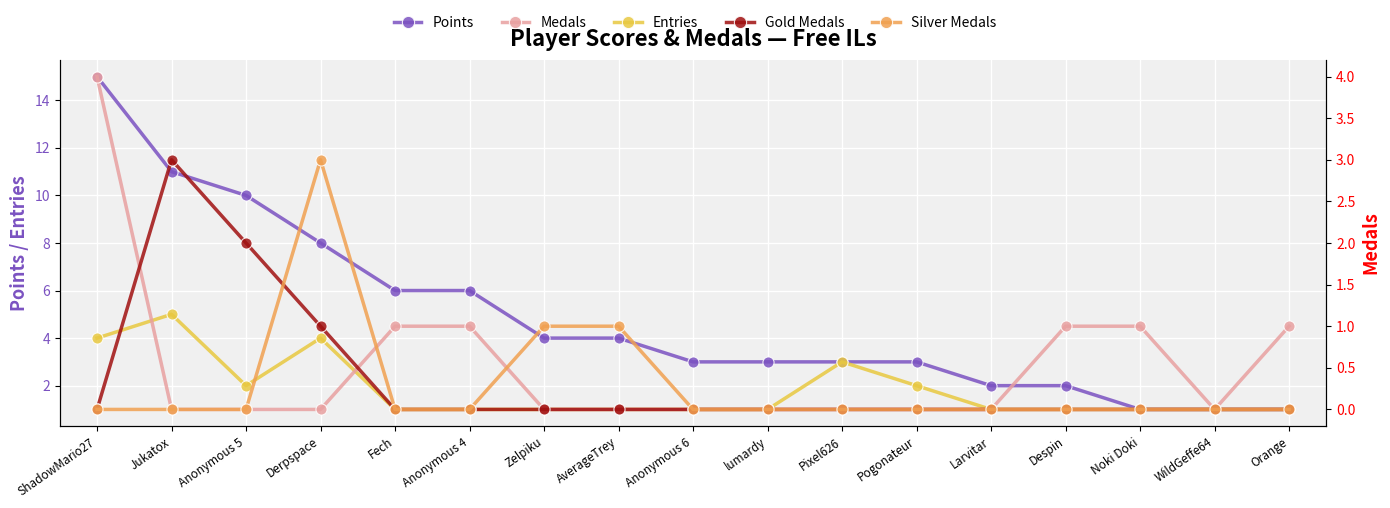

Reading left to right, transcribe all the data shown in this chart.

Points: ShadowMario27=15	Jukatox=11	Anonymous 5=10	Derpspace=8	Fech=6	Anonymous 4=6	Zelpiku=4	AverageTrey=4	Anonymous 6=3	lumardy=3	Pixel626=3	Pogonateur=3	Larvitar=2	Despin=2	Noki Doki=1	WildGeffe64=1	Orange=1
Entries: ShadowMario27=4	Jukatox=5	Anonymous 5=2	Derpspace=4	Fech=1	Anonymous 4=1	Zelpiku=1	AverageTrey=1	Anonymous 6=1	lumardy=1	Pixel626=3	Pogonateur=2	Larvitar=1	Despin=1	Noki Doki=1	WildGeffe64=1	Orange=1
Medals: ShadowMario27=4	Jukatox=0	Anonymous 5=0	Derpspace=0	Fech=1	Anonymous 4=1	Zelpiku=0	AverageTrey=0	Anonymous 6=0	lumardy=0	Pixel626=0	Pogonateur=0	Larvitar=0	Despin=1	Noki Doki=1	WildGeffe64=0	Orange=1
Gold Medals: ShadowMario27=0	Jukatox=3	Anonymous 5=2	Derpspace=1	Fech=0	Anonymous 4=0	Zelpiku=0	AverageTrey=0	Anonymous 6=0	lumardy=0	Pixel626=0	Pogonateur=0	Larvitar=0	Despin=0	Noki Doki=0	WildGeffe64=0	Orange=0
Silver Medals: ShadowMario27=0	Jukatox=0	Anonymous 5=0	Derpspace=3	Fech=0	Anonymous 4=0	Zelpiku=1	AverageTrey=1	Anonymous 6=0	lumardy=0	Pixel626=0	Pogonateur=0	Larvitar=0	Despin=0	Noki Doki=0	WildGeffe64=0	Orange=0